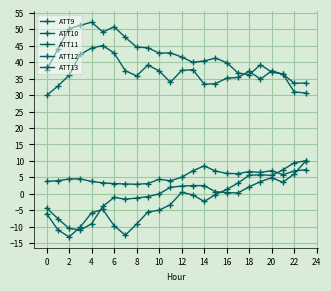

What is the maximum value shown in the chart?

52.2